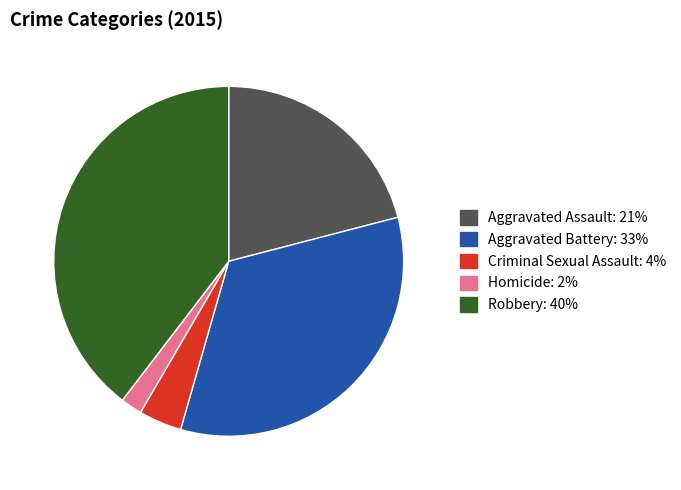

Combined, do Homicide and Aggravated Battery account for over 50%?

No